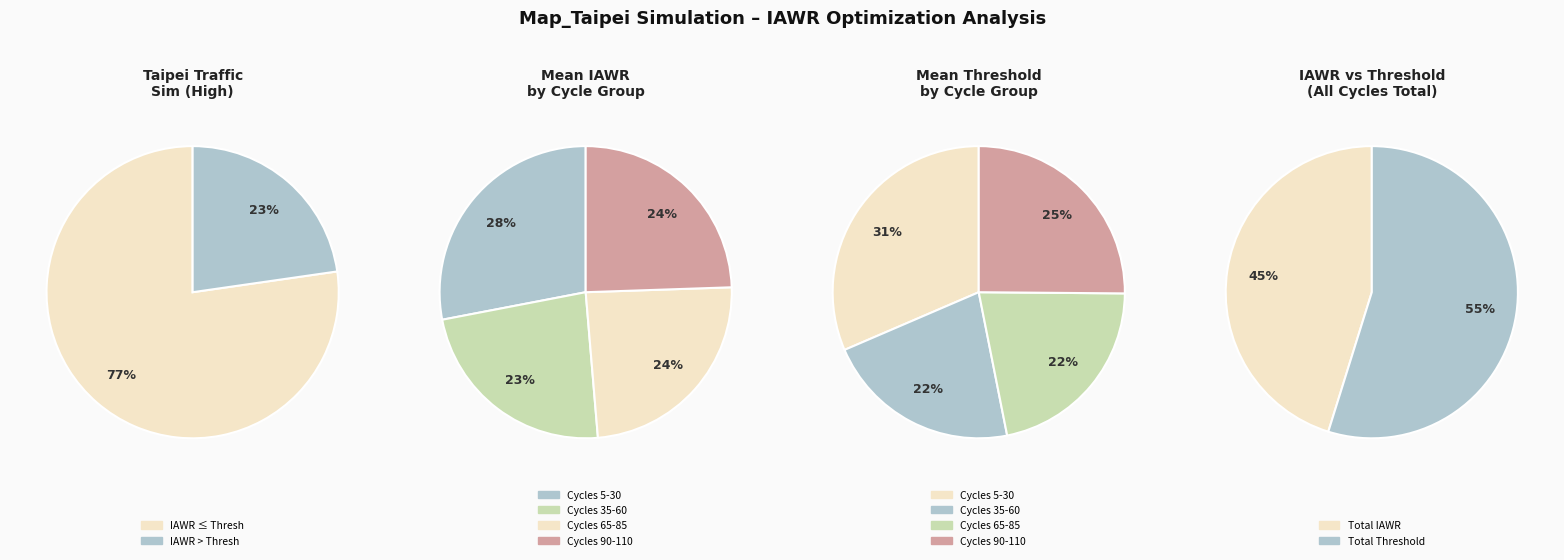

To the nearest percent, what is the difference between the largest and smallest slice percentages?

4%